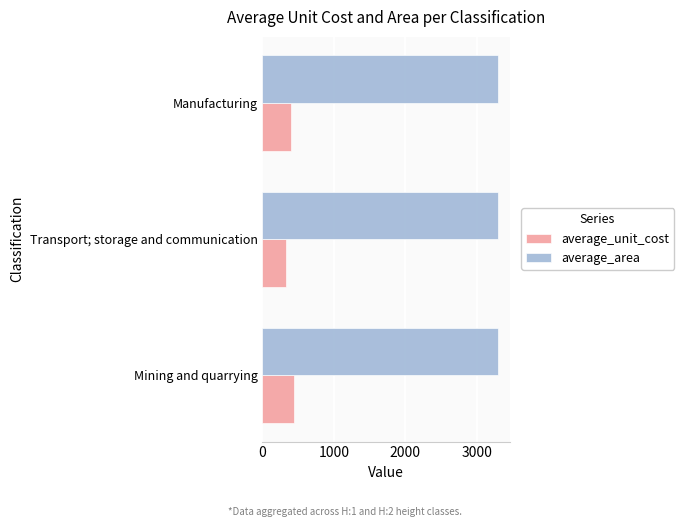

At how many categories does at least one series exceed 790?

3